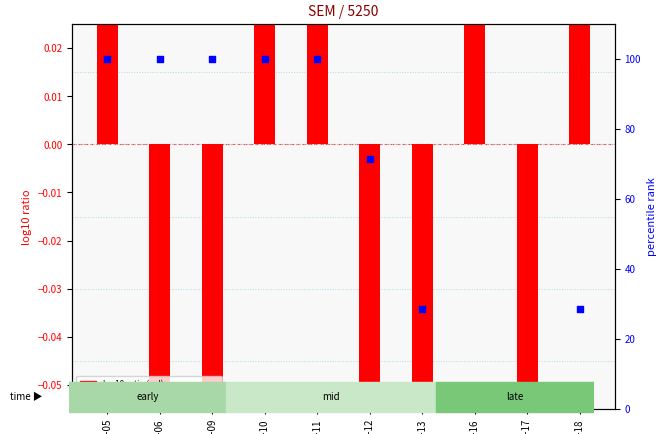

Which series has the largest Y range (max minus min)?

percentile rank within sample